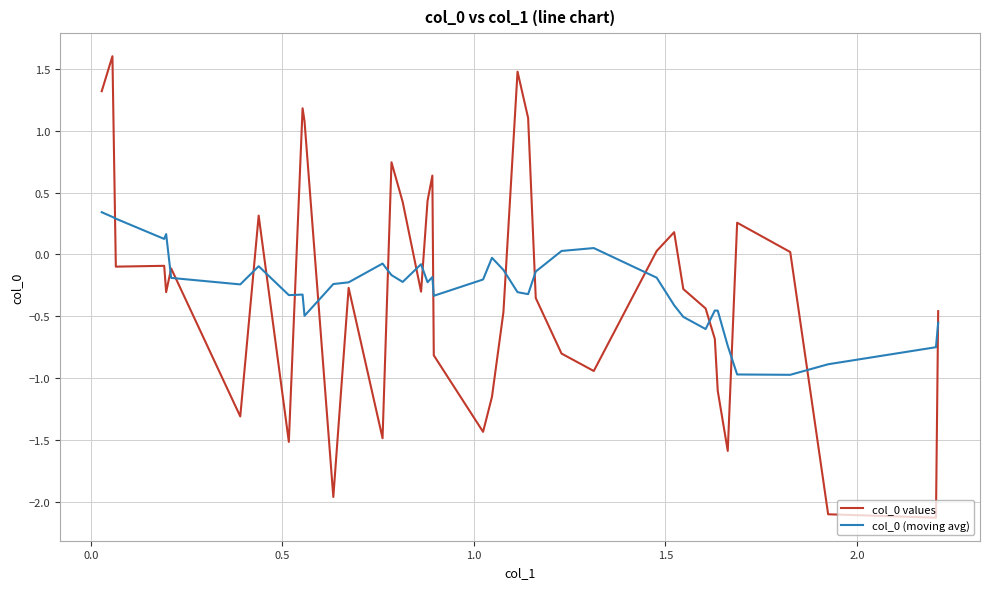

What is the maximum value shown in the chart?

1.6